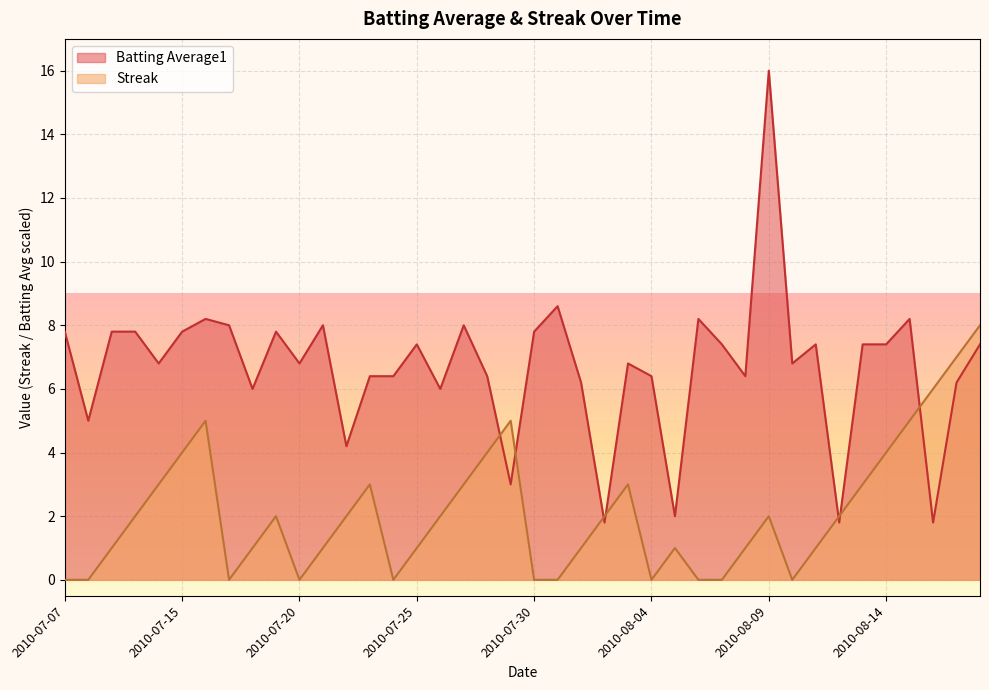

Which series ends up on top after the final intersection of Batting Average1 and Streak?

Streak